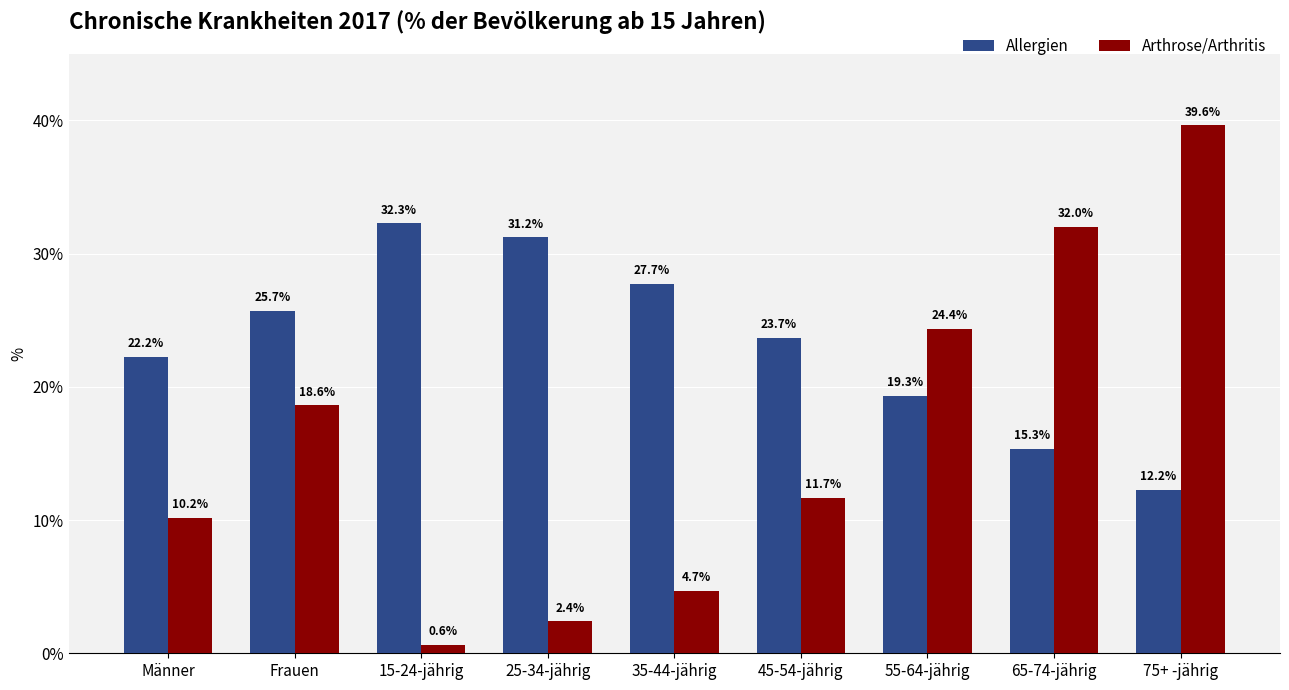

True or false: Arthrose/Arthritis has a value of 32.1 at Frauen.

False